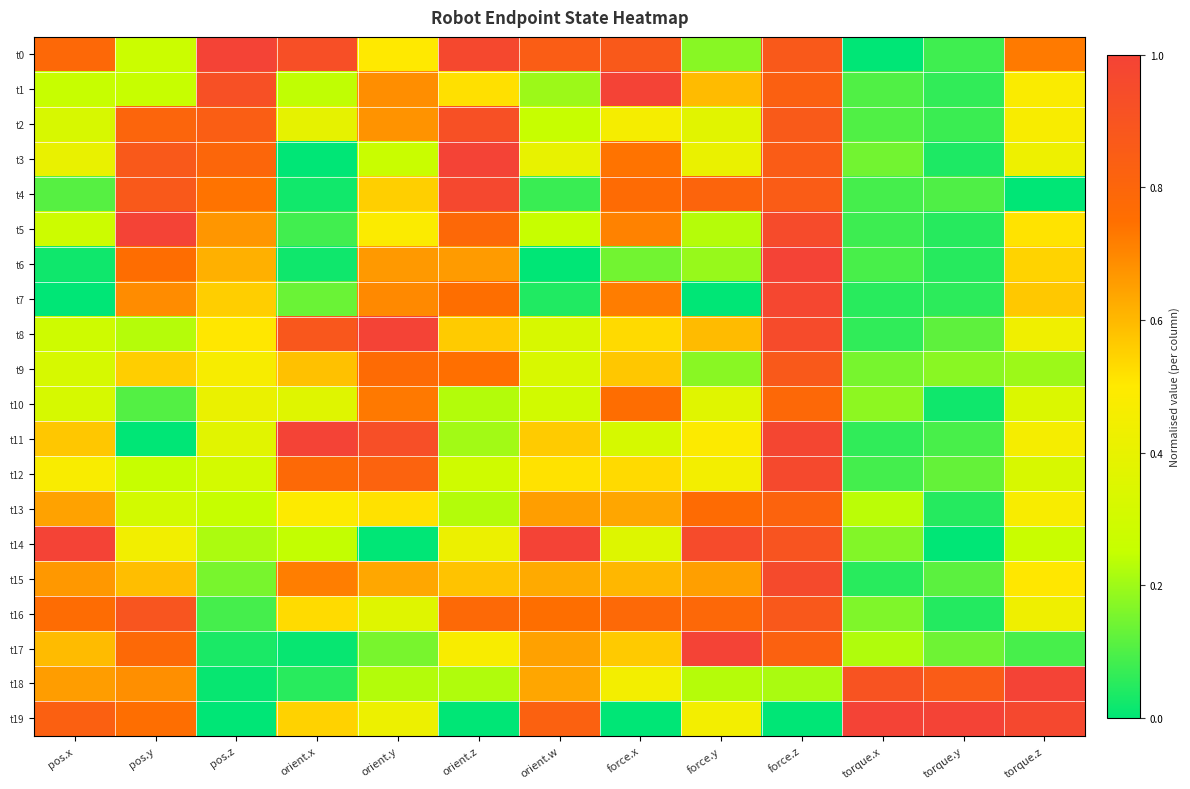

What is the difference between the highest and lowest values at torque.y?

1.0